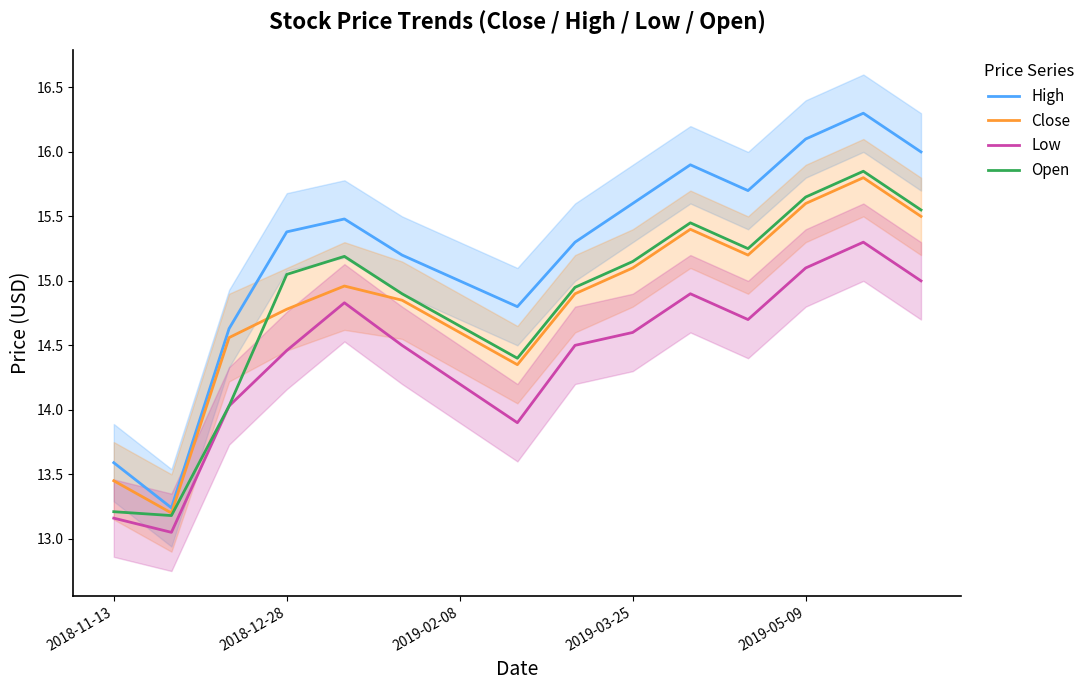

In Open, how many points are lower than both neighbors (excluding endpoints)?

3